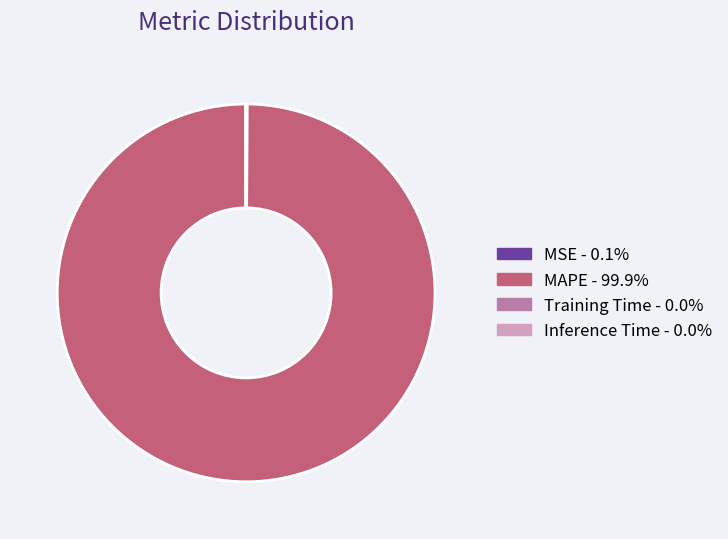

Which category has the biggest portion of the pie?

MAPE